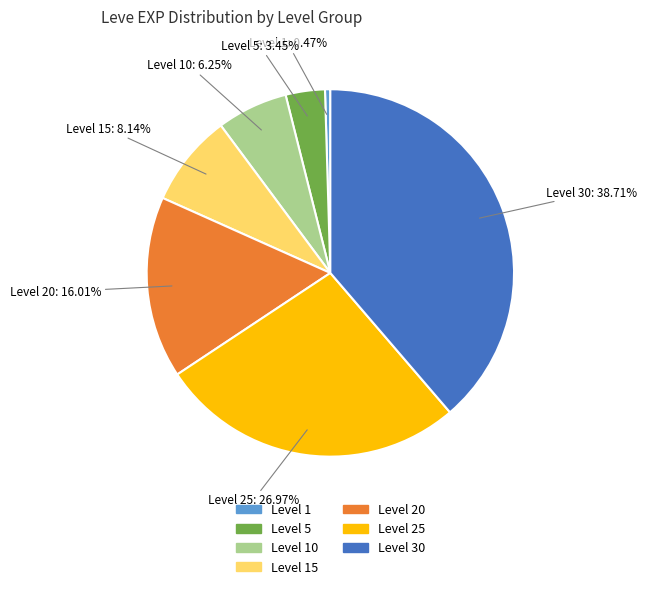

Is there a majority slice in this chart?

No